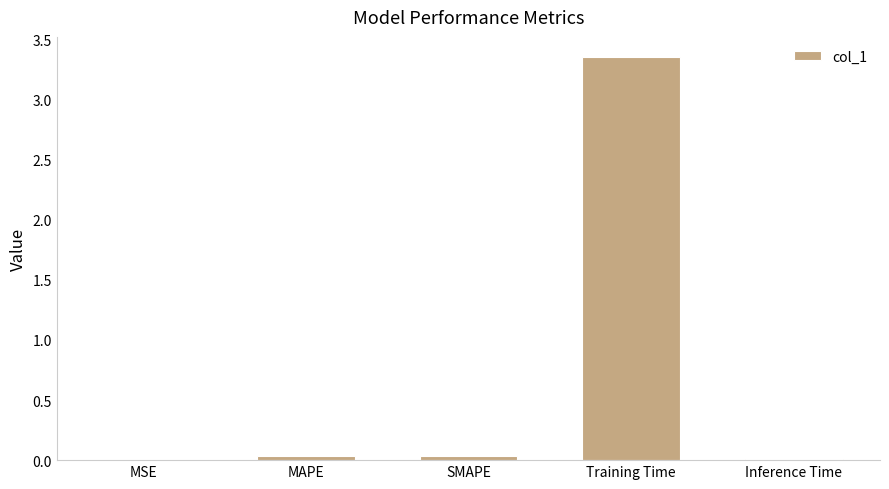

The chart shows a value of 1.0 at Training Time. True or false?

False